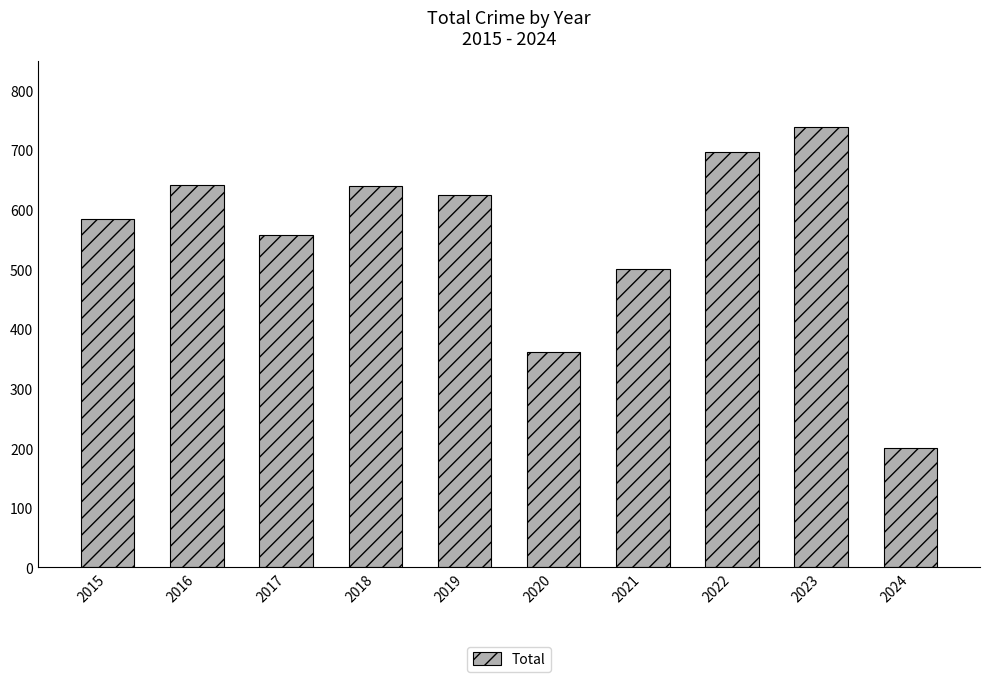

What is the approximate value at 2022?

696